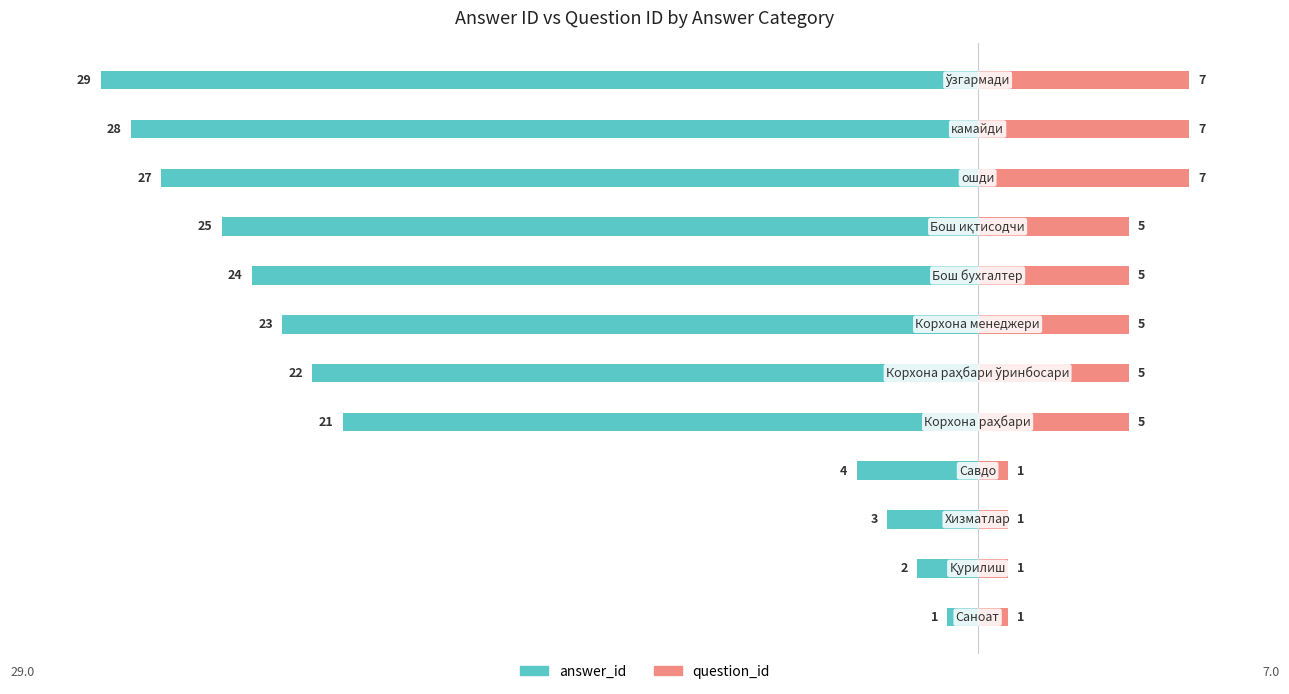

Does the chart contain stacked bars?

No